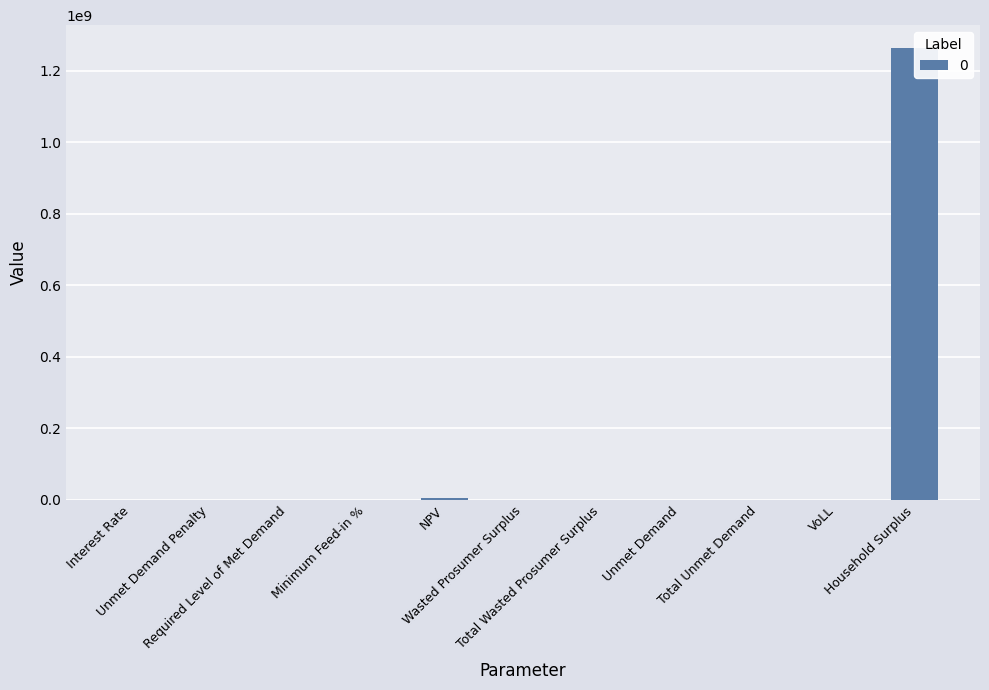

Reading left to right, list all the values displayed in this chart.

Interest Rate=0.1	Unmet Demand Penalty=0.0	Required Level of Met Demand=0.0	Minimum Feed-in %=0.0	NPV=4467079.9	Wasted Prosumer Surplus=0.0	Total Wasted Prosumer Surplus=0.0	Unmet Demand=30016.1	Total Unmet Demand=30016.1	VoLL=0.7	Household Surplus=1264757874.6